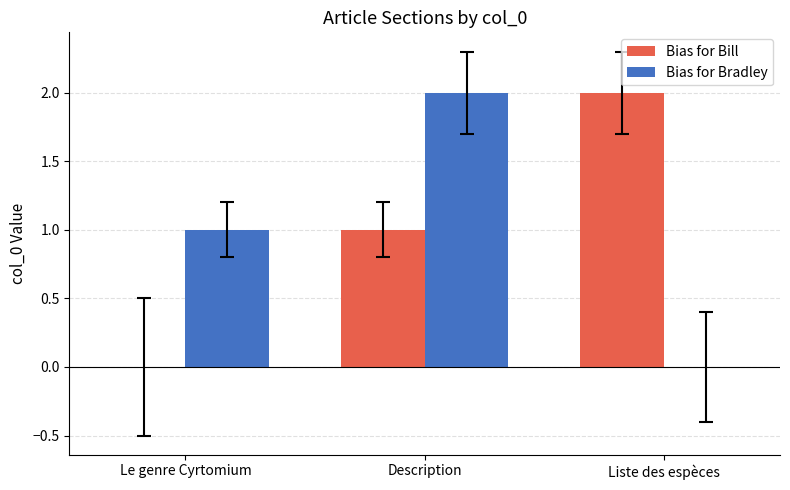

Are the bars horizontal?

No